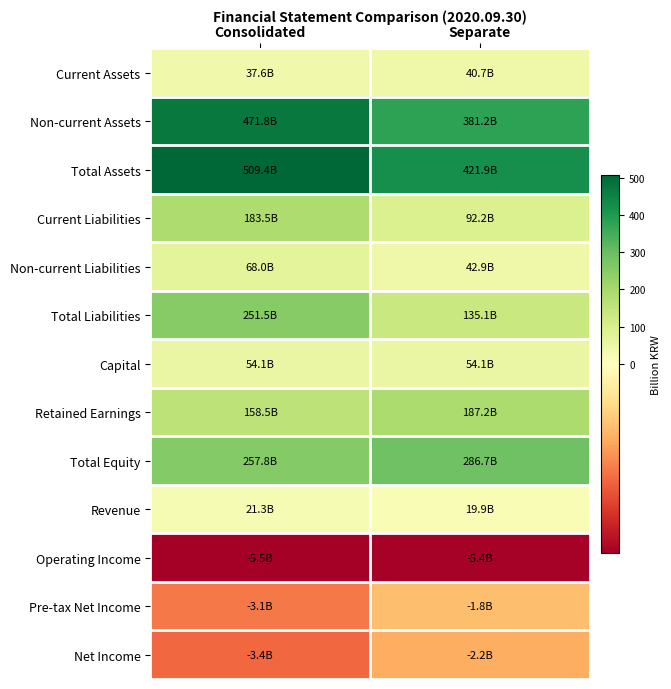

What is the difference between the highest and lowest values at Separate?

427.3